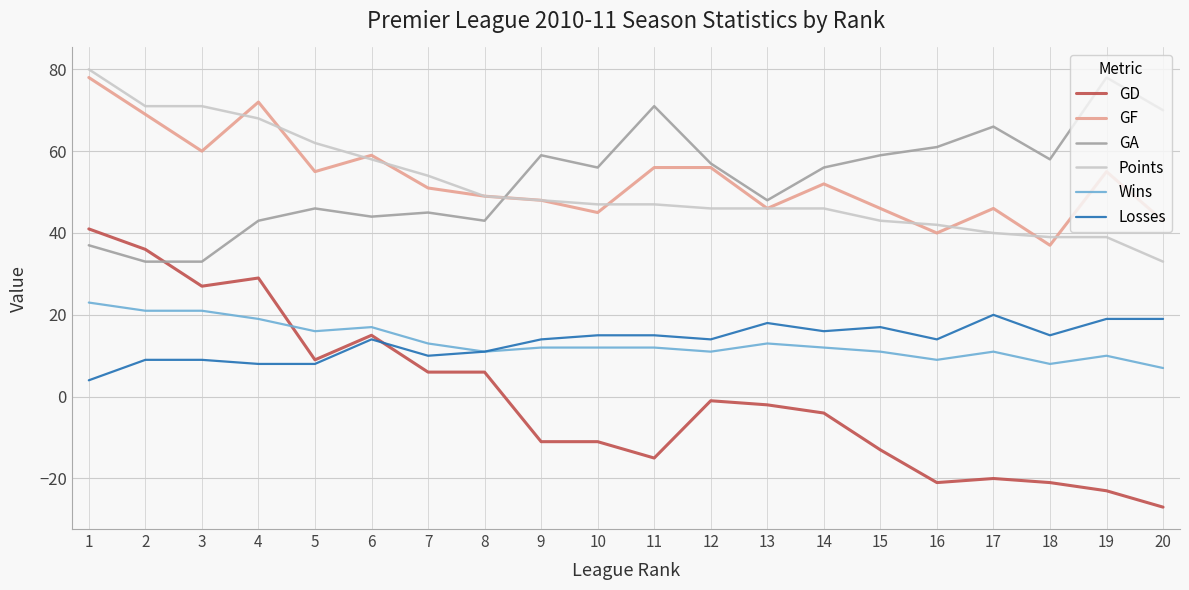

The GF series shows 49 at 8. True or false?

True